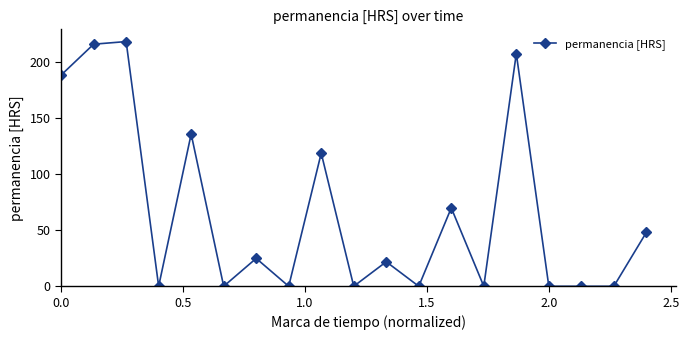

What is the greatest value displayed?

218.3